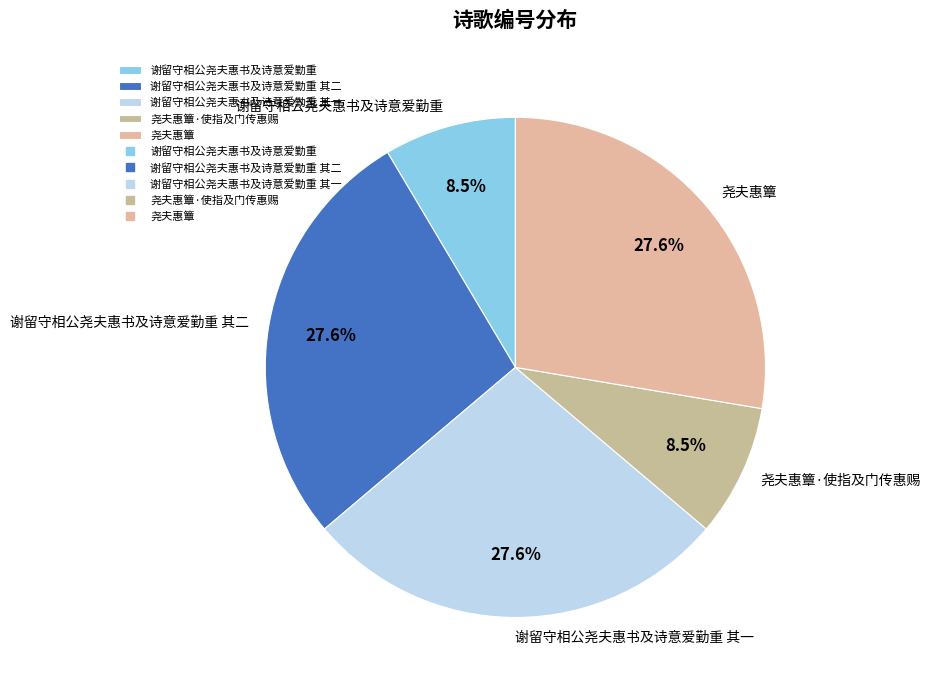

What percentage is the 谢留守相公尧夫惠书及诗意爱勤重 其二 slice, to the nearest percent?

28%